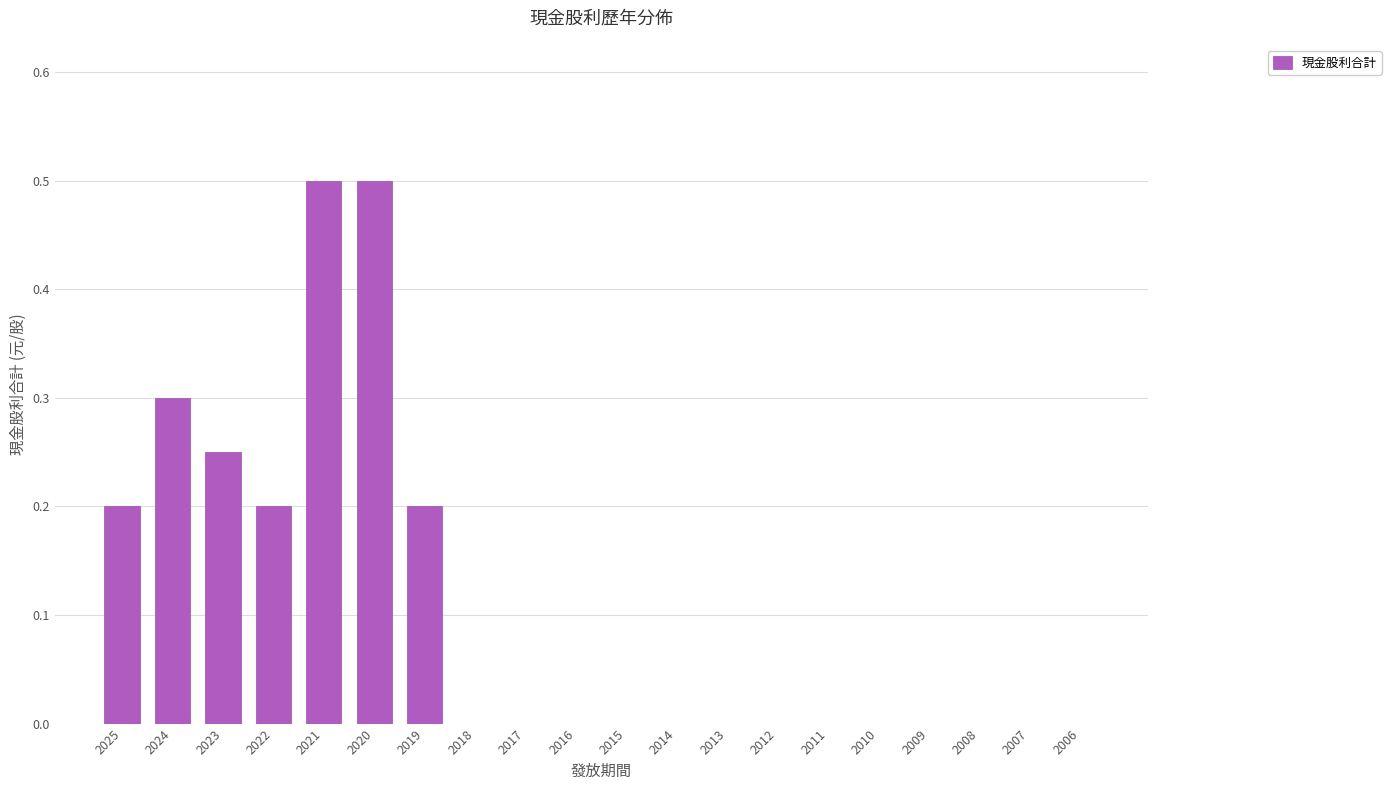

The chart shows a value of 0.3 at 2025. True or false?

False